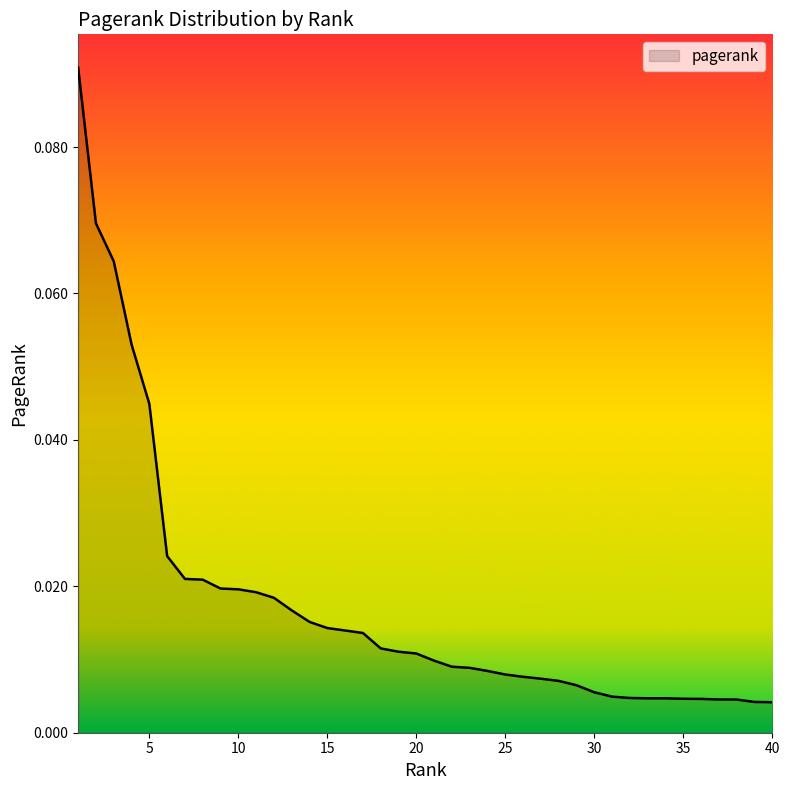

Which category has the highest value across all series?

1